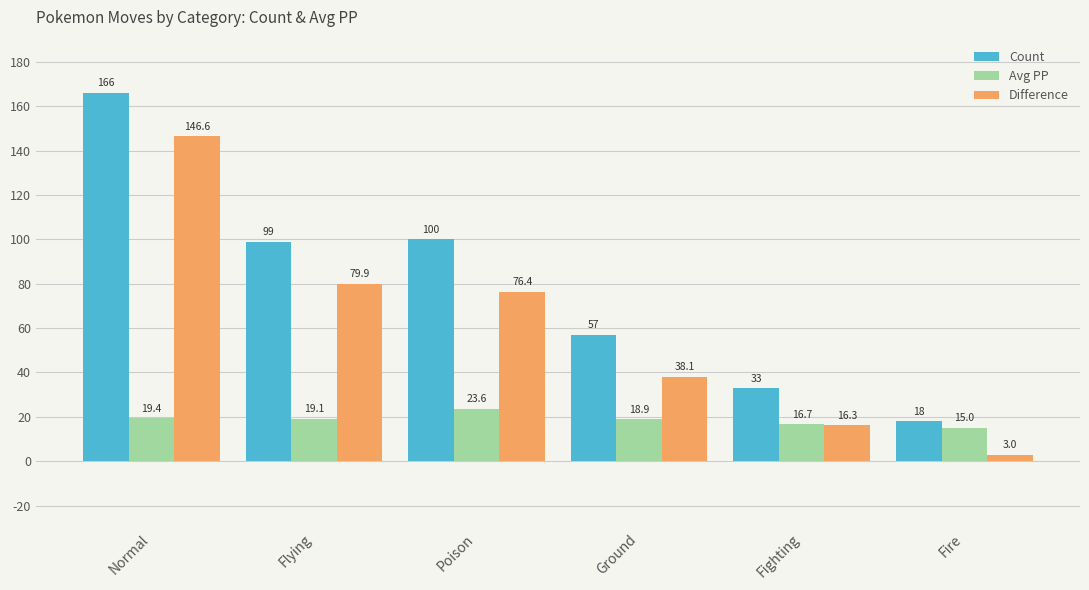

The Difference series shows 79.9 at Flying. True or false?

True